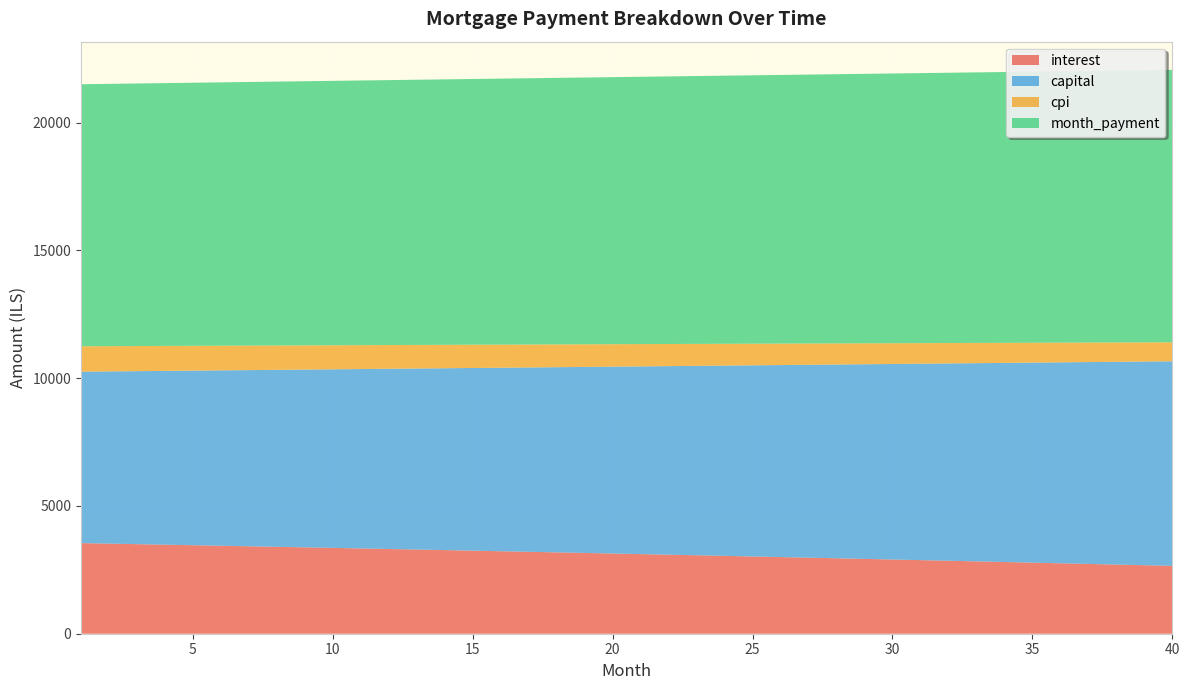

Reading left to right, list all the values displayed in this chart.

interest: 1=3545.2	2=3525.0	3=3504.6	4=3484.1	5=3463.5	6=3442.7	7=3421.8	8=3400.8	9=3379.7	10=3358.4	11=3337.0	12=3315.4	13=3293.7	14=3271.9	15=3250.0	16=3227.9	17=3205.6	18=3183.3	19=3160.8	20=3138.1	21=3115.3	22=3092.4	23=3069.3	24=3046.1	25=3022.8	26=2999.3	27=2975.6	28=2951.8	29=2927.9	30=2903.8	31=2879.6	32=2855.2	33=2830.7	34=2806.1	35=2781.2	36=2756.3	37=2731.2	38=2705.9	39=2680.5	40=2654.9
capital: 1=6708.8	2=6739.3	3=6769.9	4=6800.7	5=6831.6	6=6862.6	7=6893.8	8=6925.2	9=6956.6	10=6988.3	11=7020.0	12=7051.9	13=7084.0	14=7116.2	15=7148.5	16=7181.0	17=7213.7	18=7246.4	19=7279.4	20=7312.5	21=7345.7	22=7379.1	23=7412.6	24=7446.3	25=7480.2	26=7514.2	27=7548.3	28=7582.6	29=7617.1	30=7651.7	31=7686.5	32=7721.4	33=7756.5	34=7791.8	35=7827.2	36=7862.8	37=7898.5	38=7934.4	39=7970.5	40=8006.7
cpi: 1=994.3	2=988.5	3=982.8	4=977.0	5=971.1	6=965.2	7=959.3	8=953.3	9=947.3	10=941.3	11=935.2	12=929.1	13=922.9	14=916.7	15=910.5	16=904.2	17=897.9	18=891.6	19=885.2	20=878.7	21=872.3	22=865.8	23=859.2	24=852.6	25=846.0	26=839.3	27=832.6	28=825.9	29=819.1	30=812.3	31=805.4	32=798.5	33=791.5	34=784.5	35=777.5	36=770.4	37=763.2	38=756.1	39=748.9	40=741.6
month_payment: 1=10254.0	2=10264.2	3=10274.5	4=10284.8	5=10295.1	6=10305.4	7=10315.7	8=10326.0	9=10336.3	10=10346.6	11=10357.0	12=10367.4	13=10377.7	14=10388.1	15=10398.5	16=10408.9	17=10419.3	18=10429.7	19=10440.1	20=10450.6	21=10461.0	22=10471.5	23=10482.0	24=10492.5	25=10502.9	26=10513.5	27=10524.0	28=10534.5	29=10545.0	30=10555.6	31=10566.1	32=10576.7	33=10587.3	34=10597.9	35=10608.5	36=10619.1	37=10629.7	38=10640.3	39=10650.9	40=10661.6